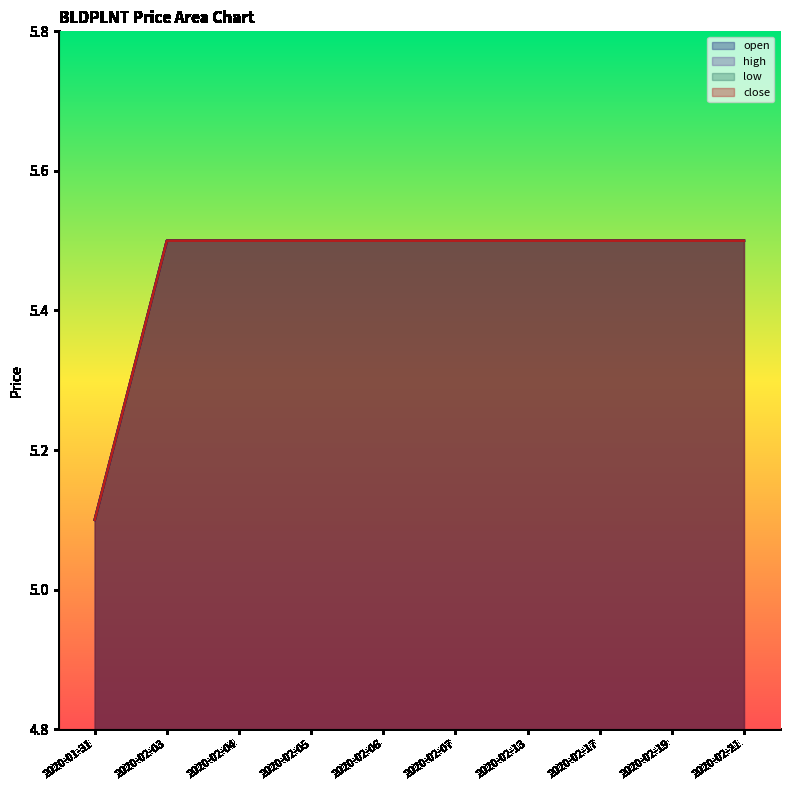

Count the high values in the range 5 to 6.

10